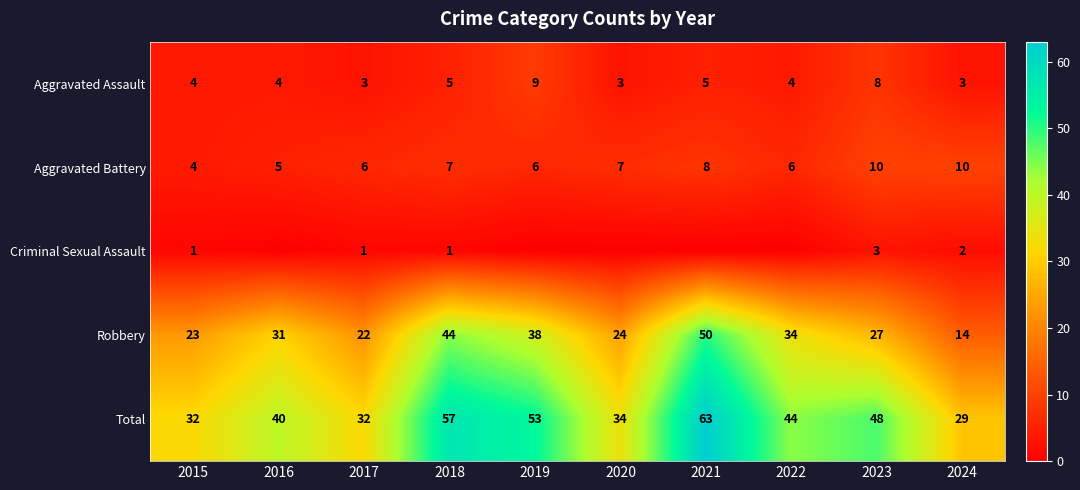

Is it true that Criminal Sexual Assault equals 0 at 2016?

True